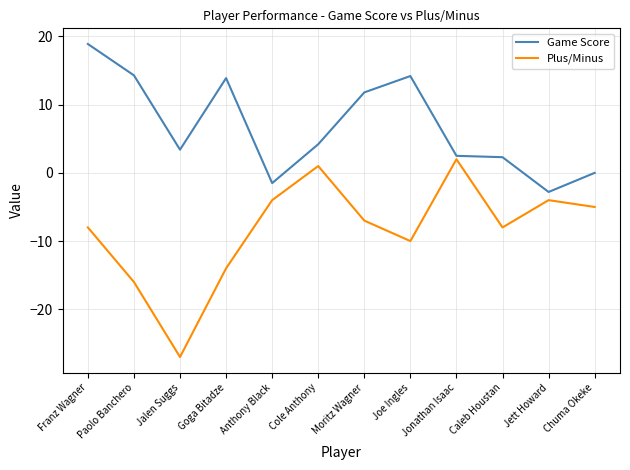

What is the difference between the highest and lowest values at Joe Ingles?

24.2